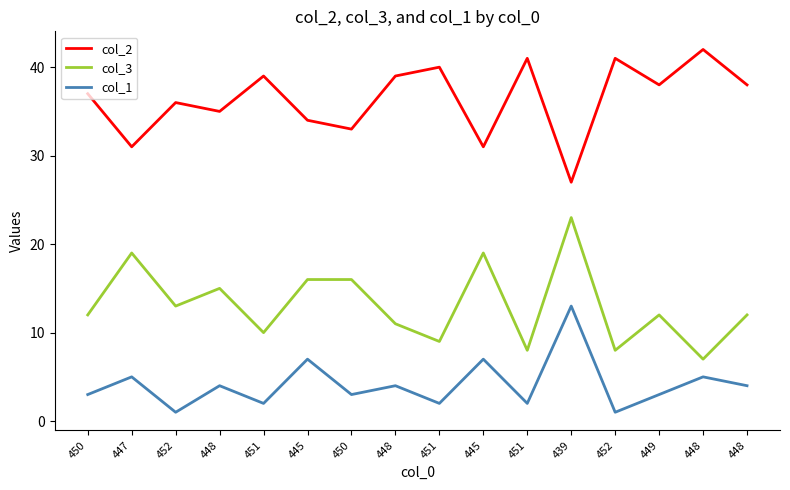

What is the difference between the second highest and minimum values in the col_2 series?

14